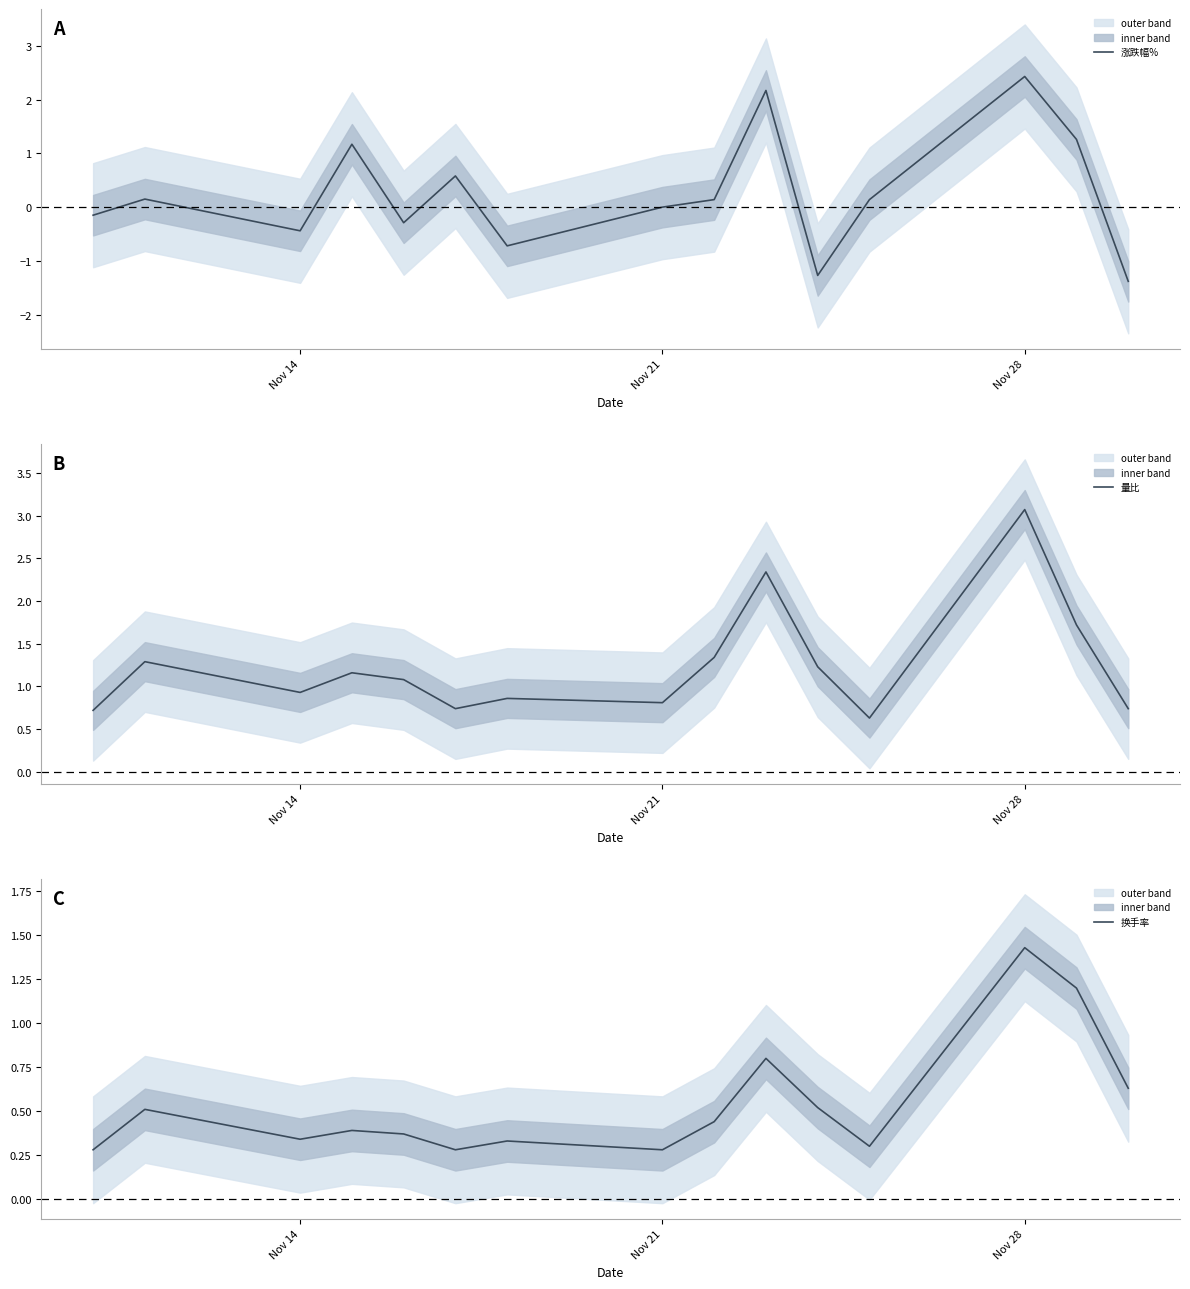

At which category does 涨跌幅% reach its first local valley?

Nov 14